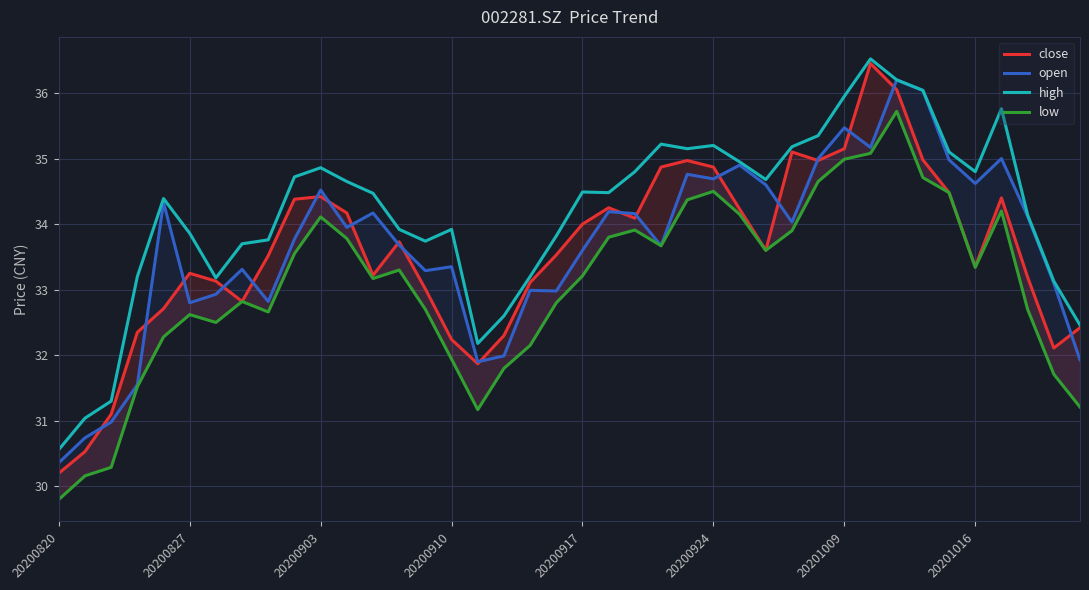

What are all the series names shown in the legend?

close, open, high, low